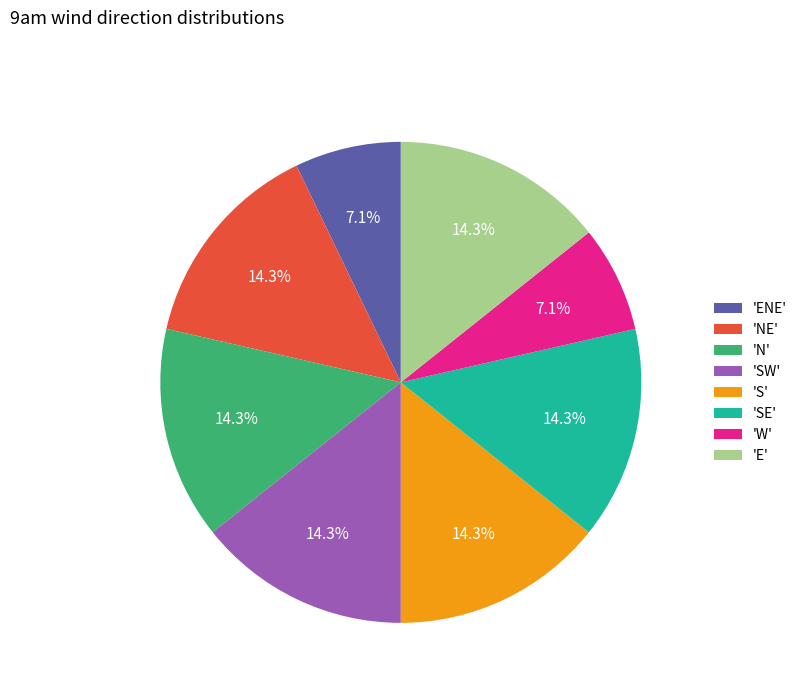

How many slices are in this pie chart?

8